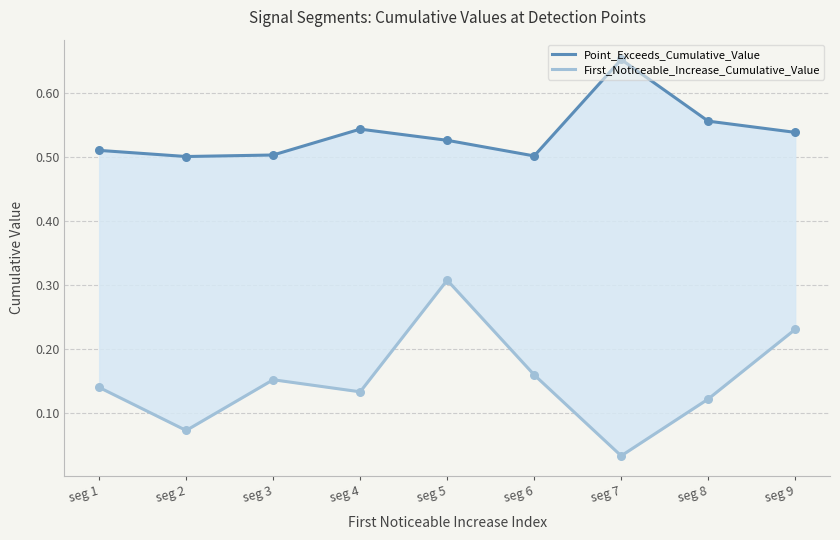

Which series has the largest total across all categories?

Point_Exceeds_Cumulative_Value